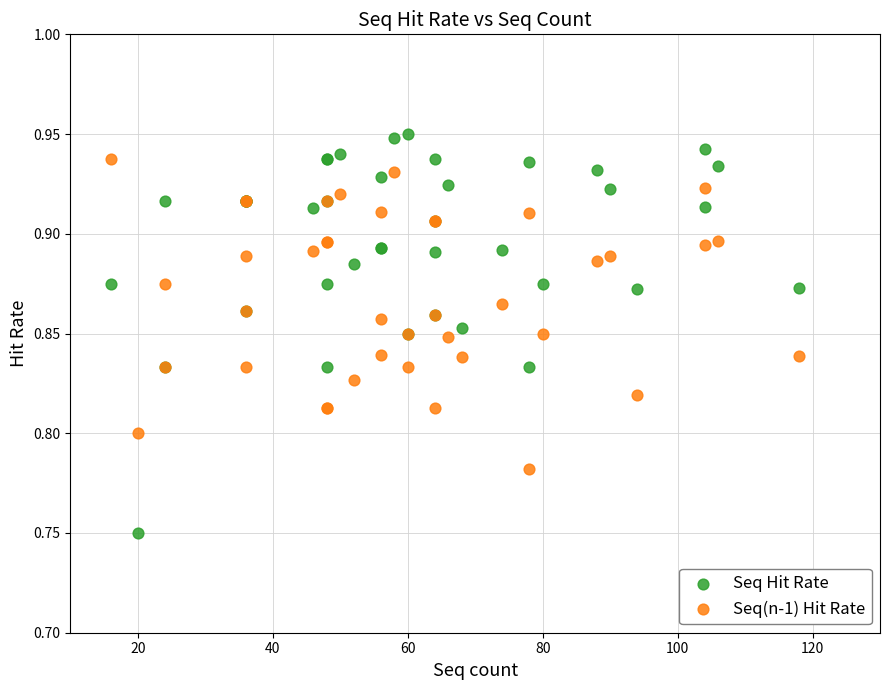

What are all the series names shown in the legend?

Seq Hit Rate, Seq(n-1) Hit Rate